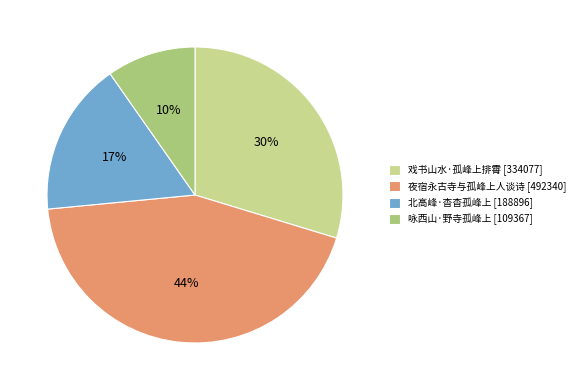

Do 夜宿永古寺与孤峰上人谈诗 and 咏西山·野寺孤峰上 together represent more than half of the pie?

Yes